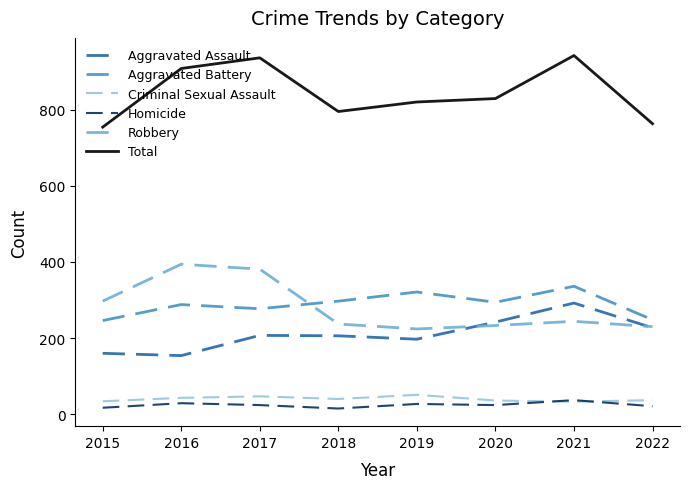

The value of Criminal Sexual Assault at 2020 is 36. True or false?

True